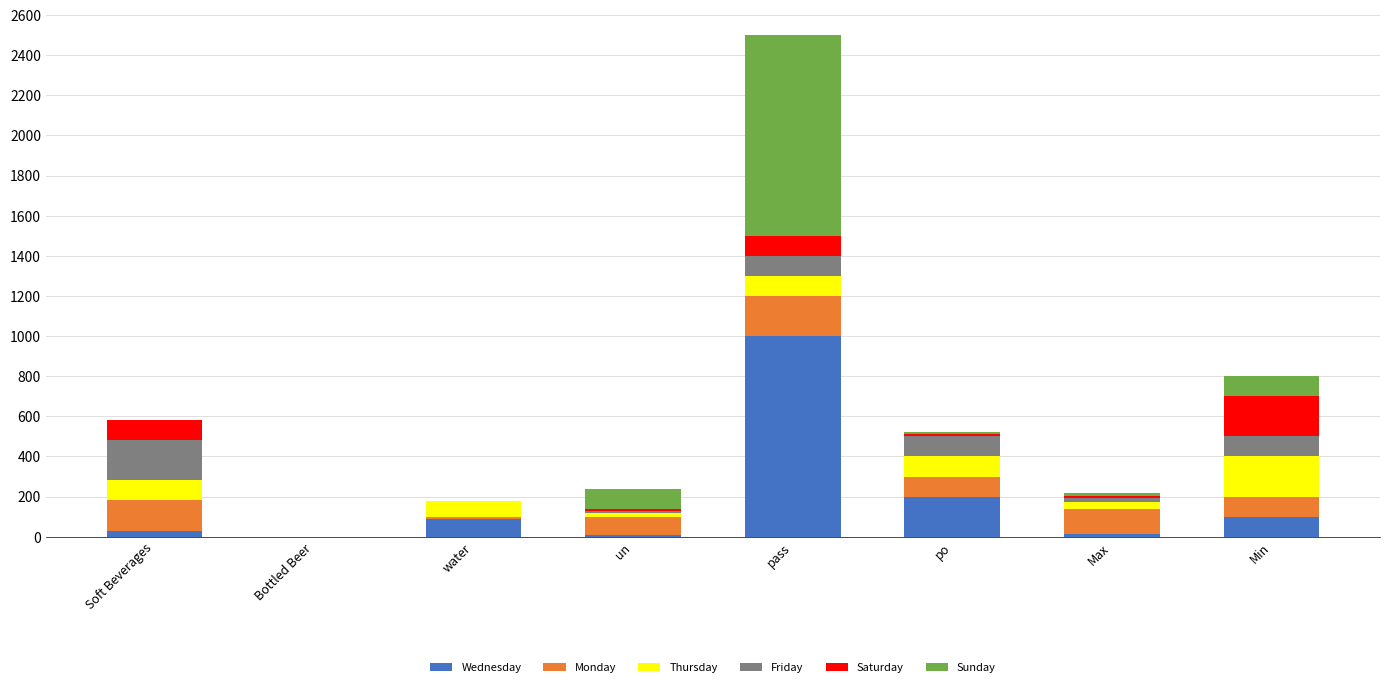

Where is Wednesday nearest to the value 500?

po